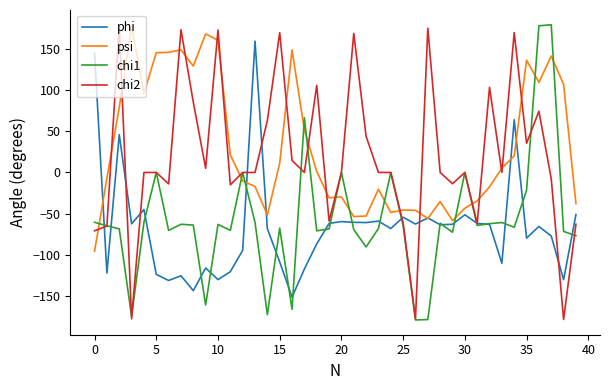

Which series ends up on top after the final intersection of psi and chi1?

psi